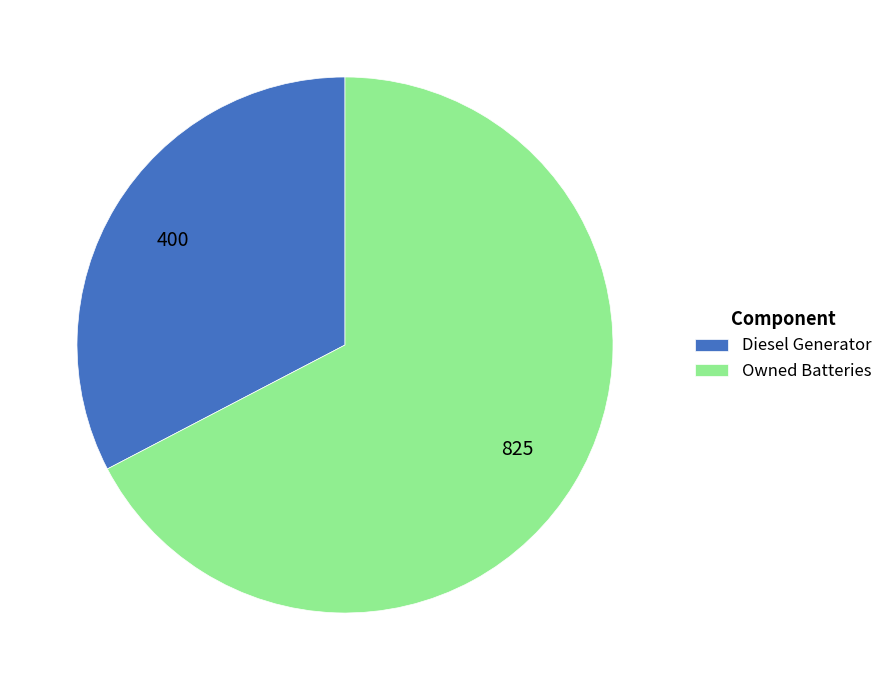

Which slice is the smallest?

Diesel Generator